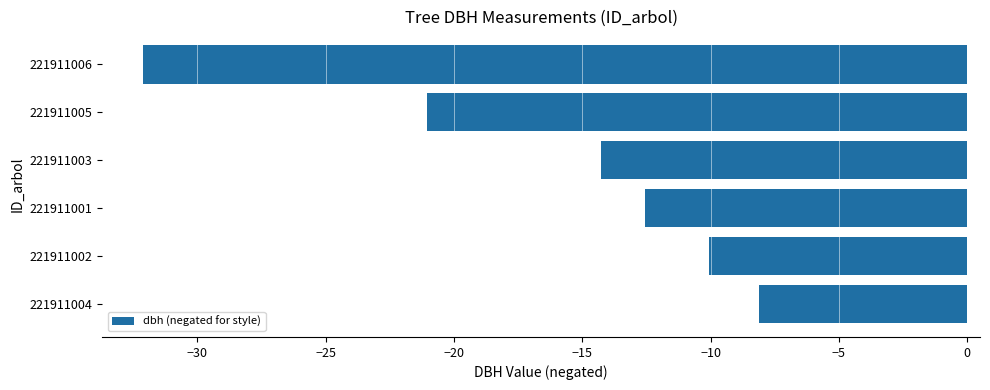

What is the difference between the values at 221911006 and 221911004?

24.0